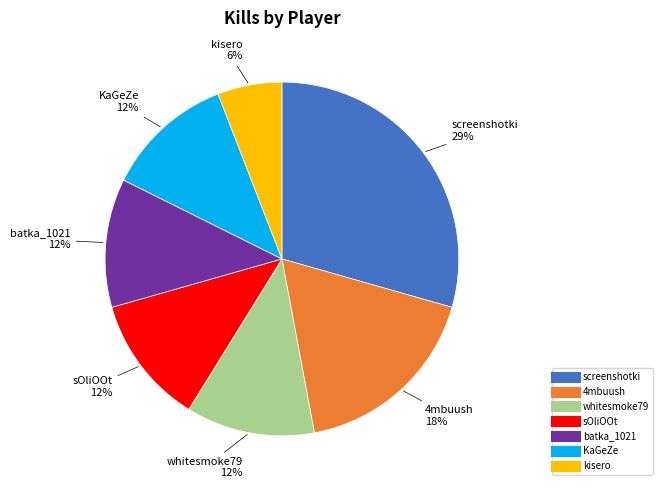

Does KaGeZe account for over 50% of the chart?

No